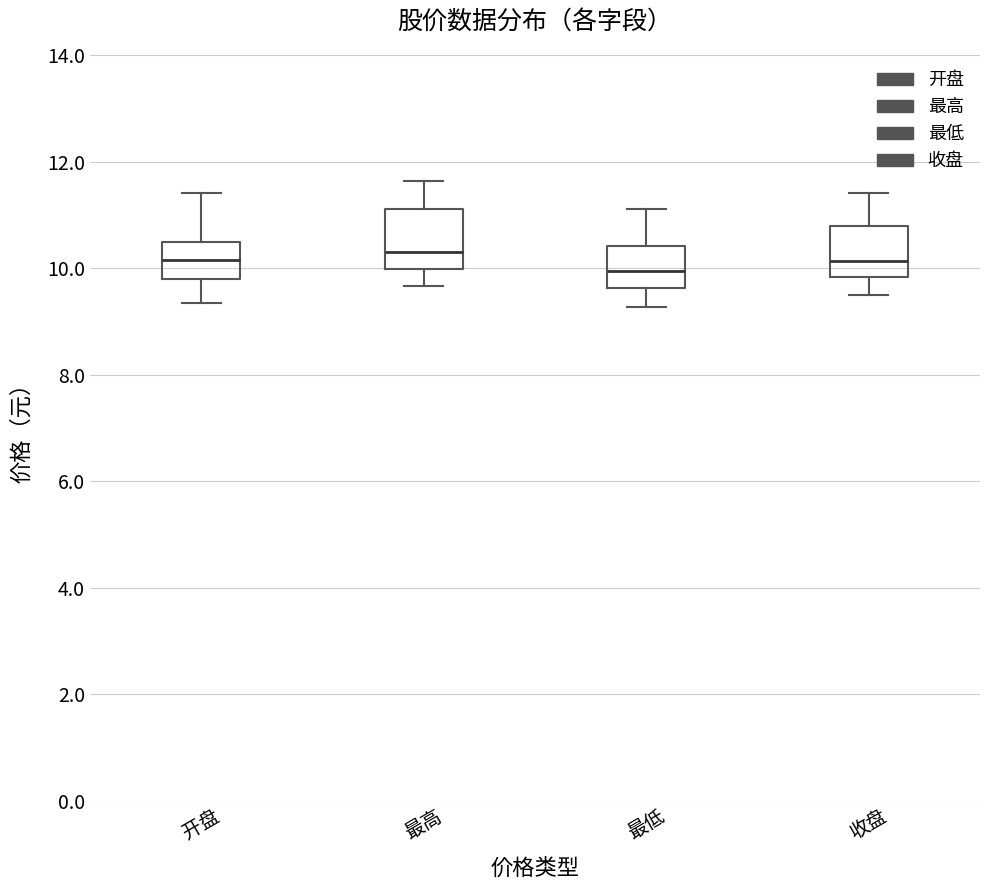

Reading left to right, transcribe this box plot: for each box, give where its median line is, the range the box spans, and where its two whiskers end, as read against the y-axis. The values are not printed on the chart, so give them approximately, as read against the axis.

开盘: median 10.2, box 9.8 to 10.4, whiskers 9.4 to 11.4
最高: median 10.4, box 10.0 to 11.2, whiskers 9.6 to 11.6
最低: median 10.0, box 9.6 to 10.4, whiskers 9.2 to 11.2
收盘: median 10.2, box 9.8 to 10.8, whiskers 9.4 to 11.4